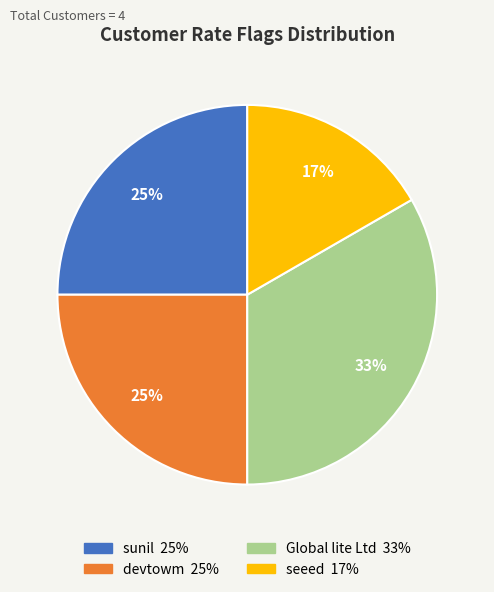

To the nearest percent, what is the difference between the sunil and seeed slice percentages?

8%